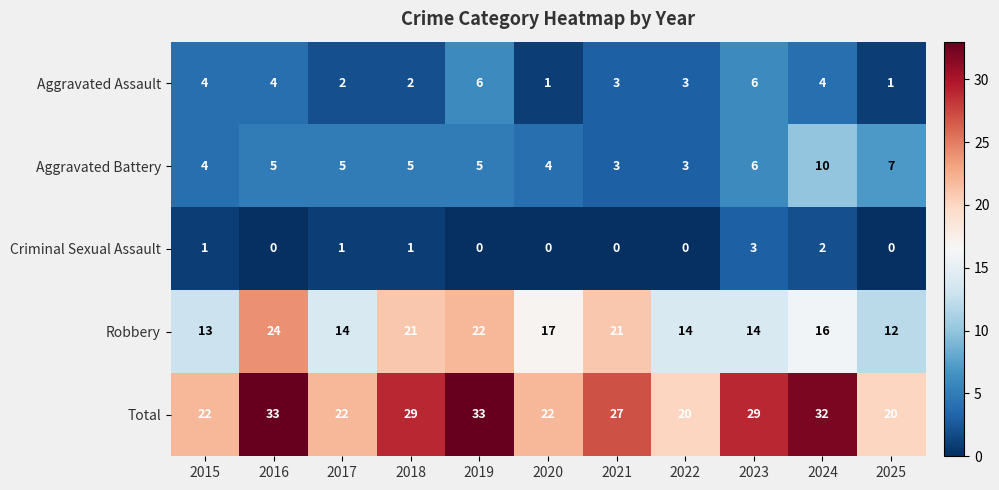

Which series has the widest spread of values?

Total